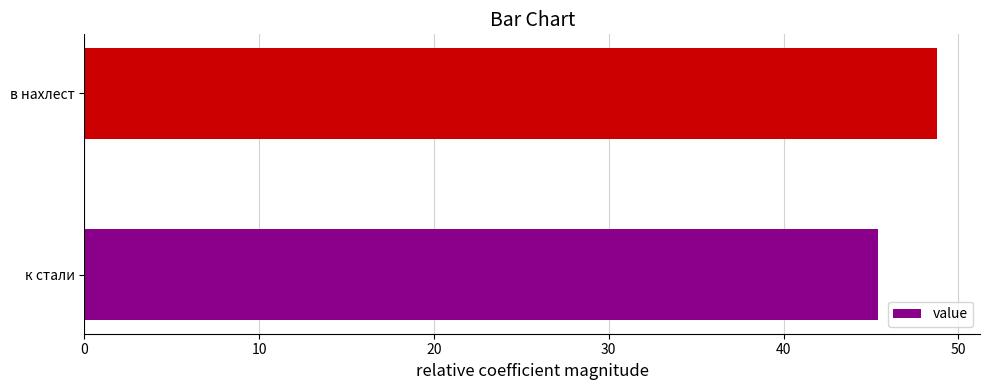

What is the change in value from к стали to в нахлест?

+3.4